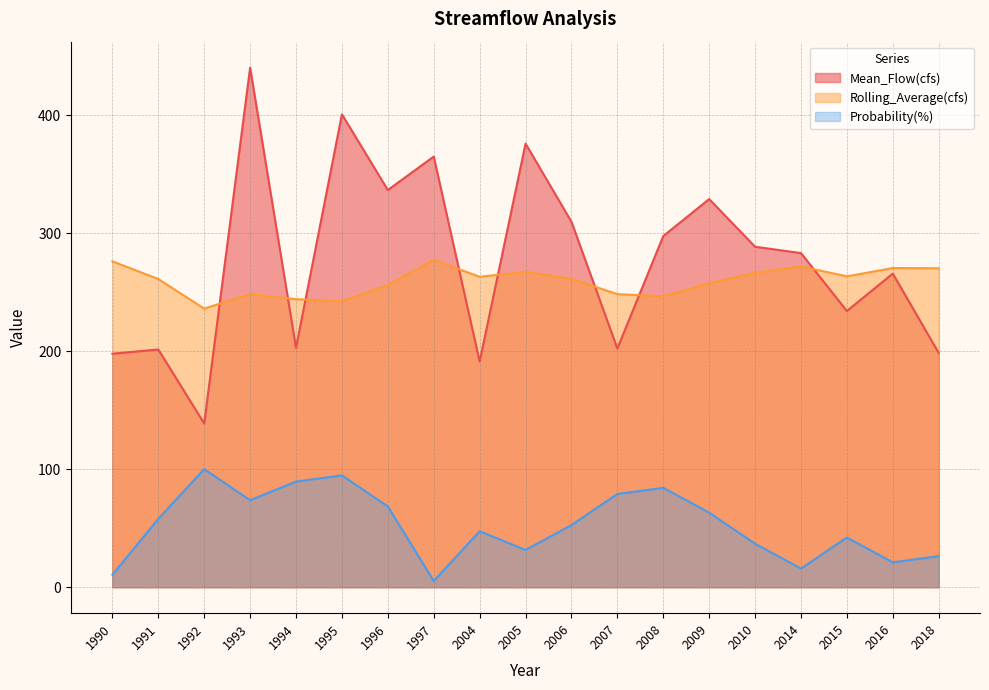

Count the number of data series in this chart.

3